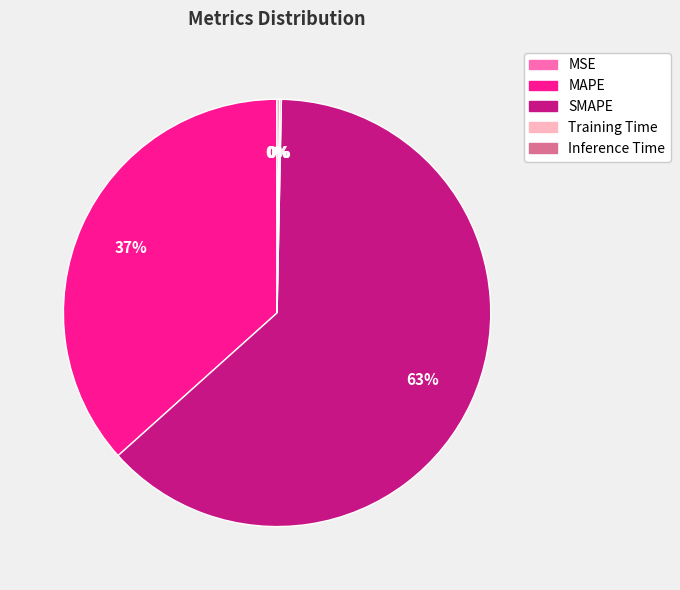

Which slice is the largest?

SMAPE